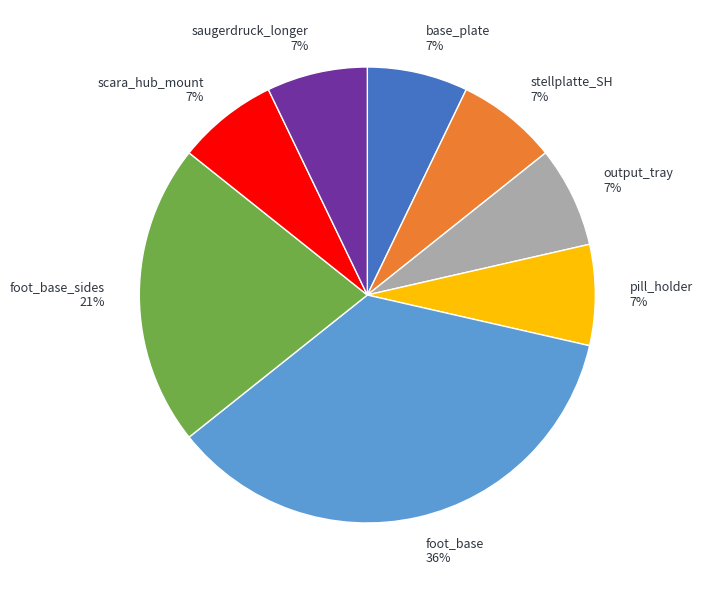

Is it true that stellplatte_SH 7% is 17% of the pie?

False